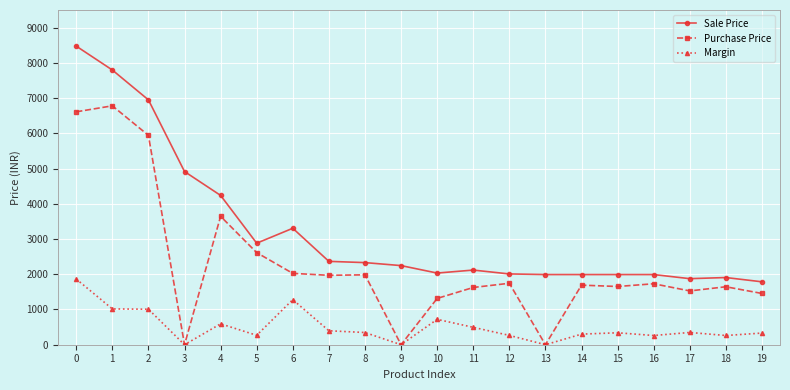

True or false: Sale Price has more than 1 points higher than both neighbors.

True